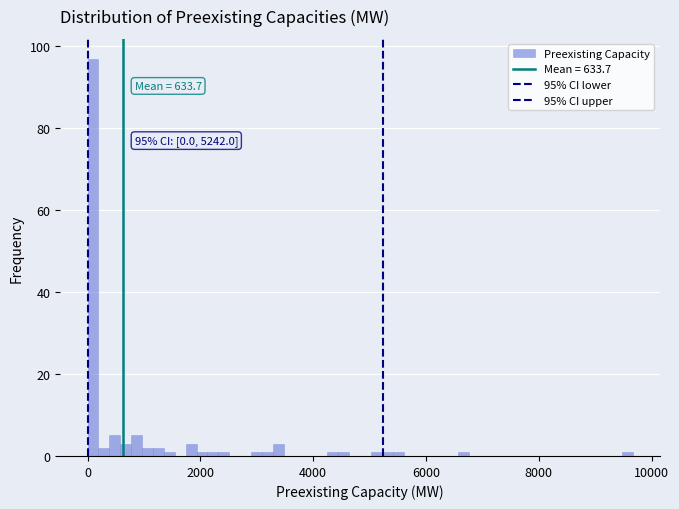

Read against the x-axis, roughly where is the centre of the tallest bar?

0